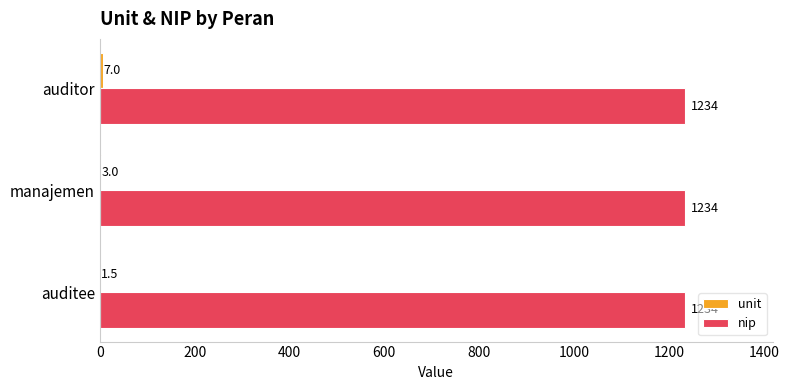

At which category is the sum across all series the highest?

auditor